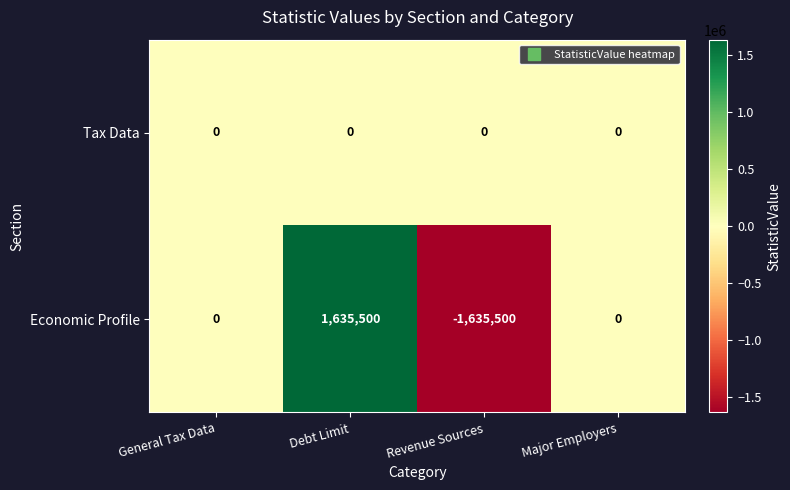

How many series are shown in this chart?

2